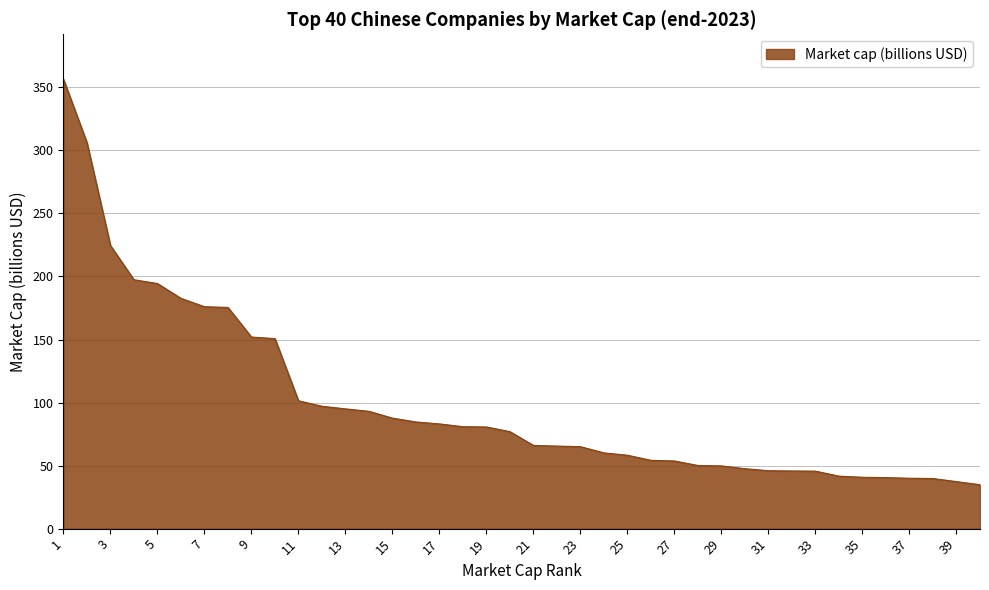

What is the maximum value shown in the chart?

356.4